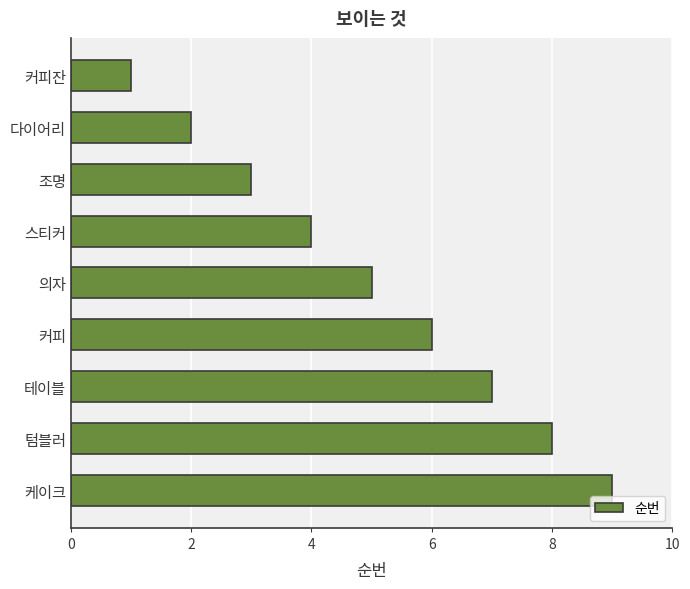

Approximately how many times larger is the value at 스티커 compared to 텀블러?

0.5